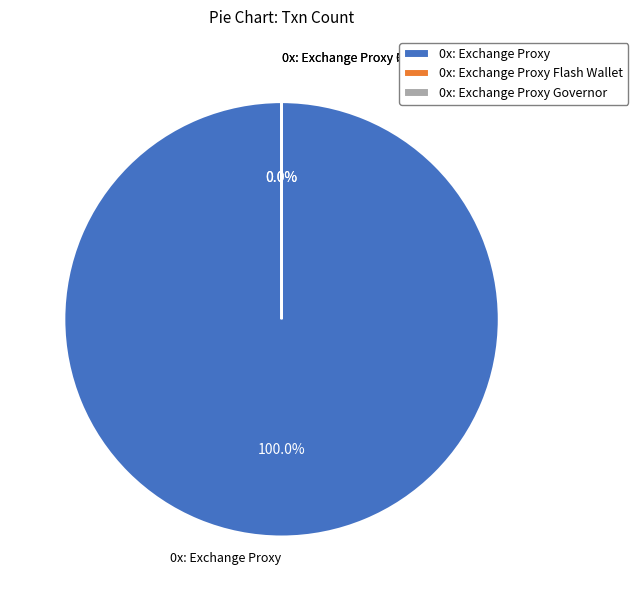

Count the number of slices in the pie.

3